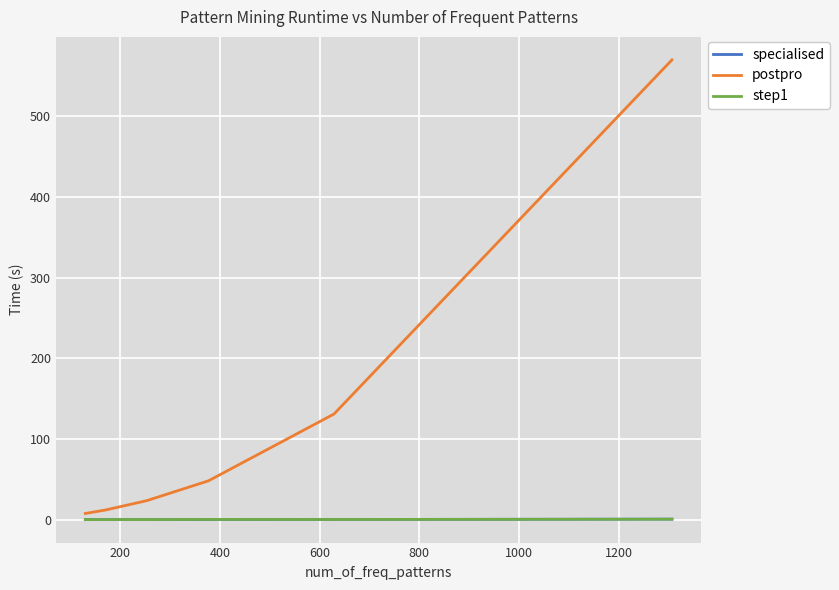

How many categories are shown in the chart?

6